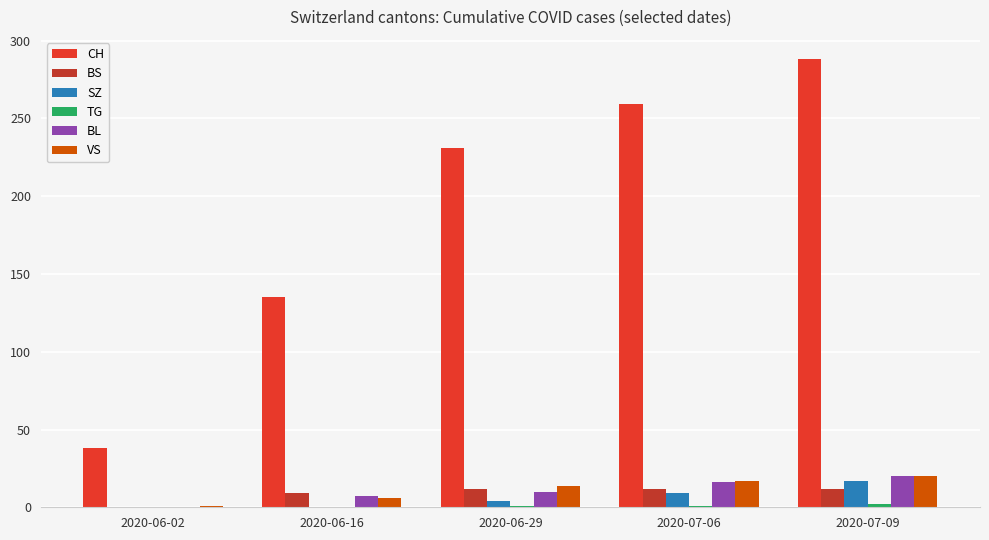

Which series changed the most between 2020-06-29 and 2020-07-09?

CH